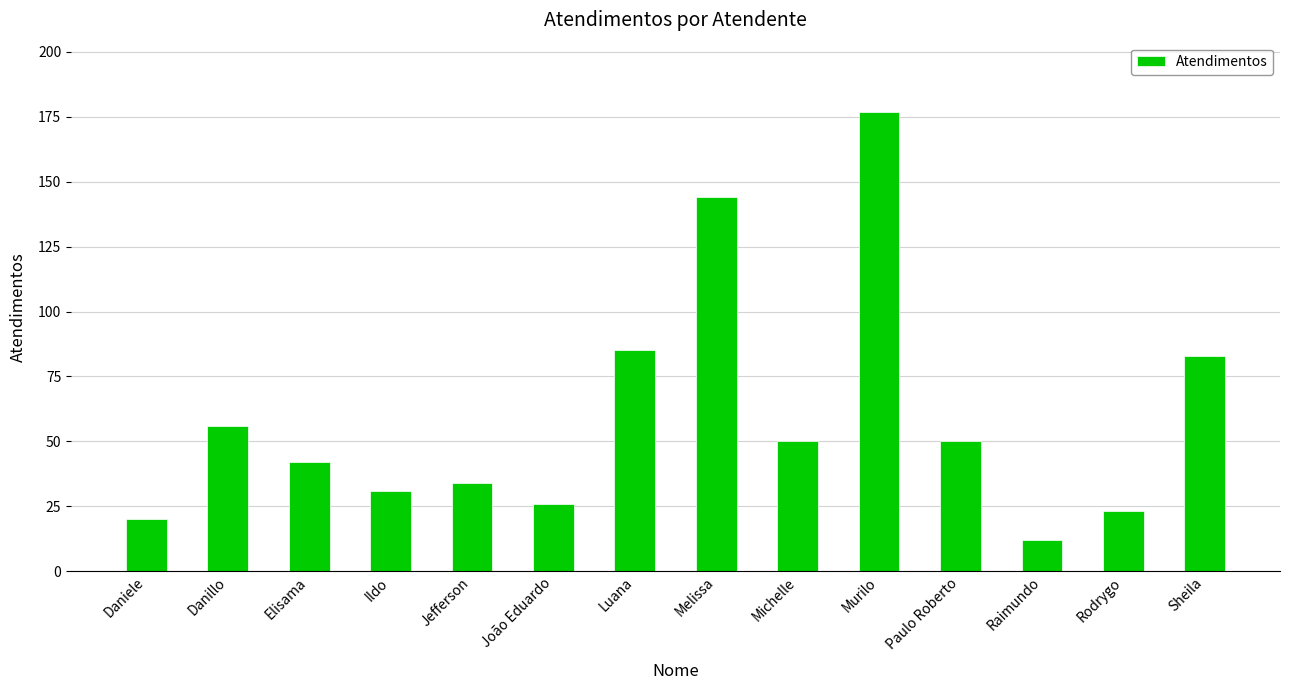

What is the ratio of the value at Sheila to the value at Danillo?

1.5